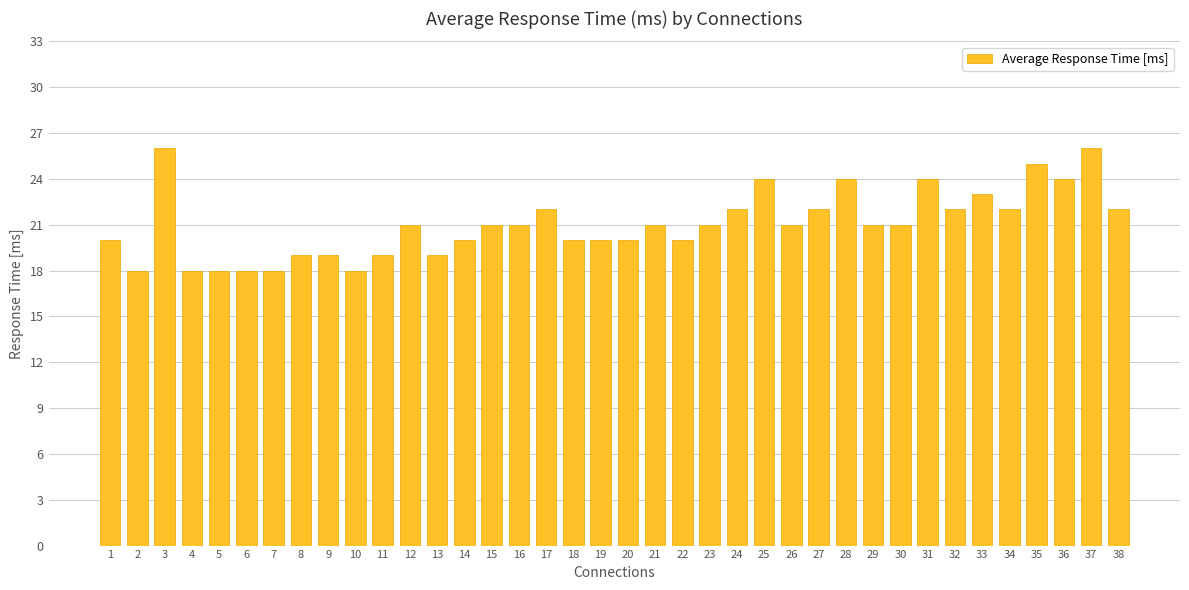

What is the difference between the values at 19 and 12?

1